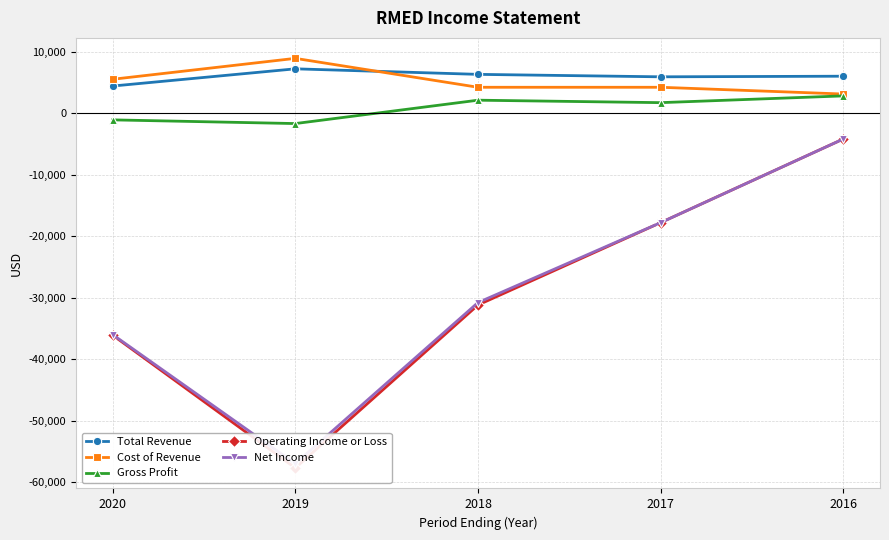

Reading right to left, list all the values displayed in this chart.

Total Revenue: 2016=6000	2017=5900	2018=6300	2019=7200	2020=4400
Cost of Revenue: 2016=3100	2017=4200	2018=4200	2019=8900	2020=5500
Gross Profit: 2016=2800	2017=1700	2018=2100	2019=-1700	2020=-1100
Operating Income or Loss: 2016=-4200	2017=-17800	2018=-31200	2019=-57700	2020=-36100
Net Income: 2016=-4200	2017=-17800	2018=-30800	2019=-57000	2020=-36000